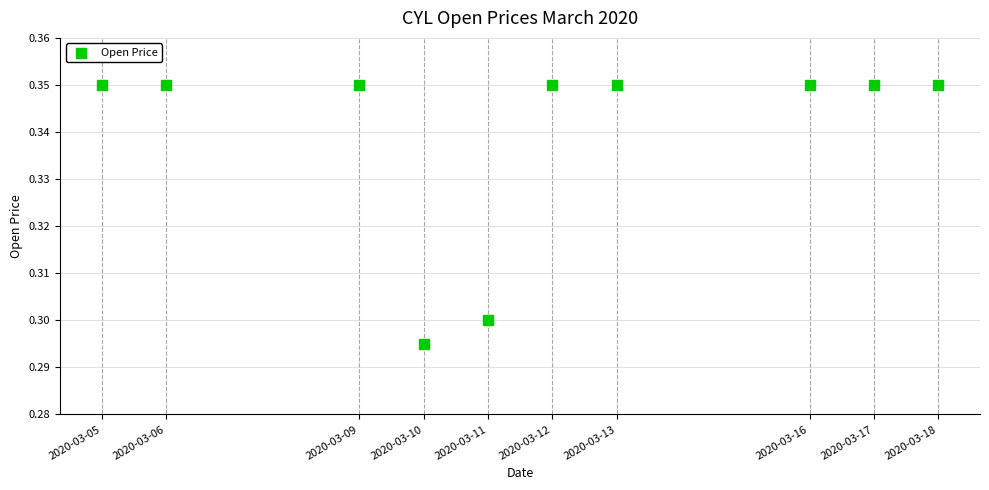

What is the average X value?

1583945280.0